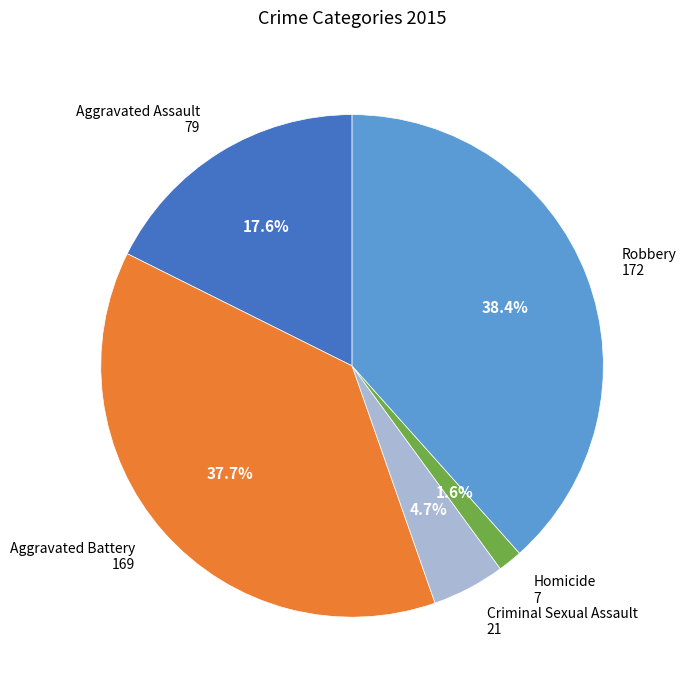

To the nearest percent, what portion does Aggravated Assault represent?

18%